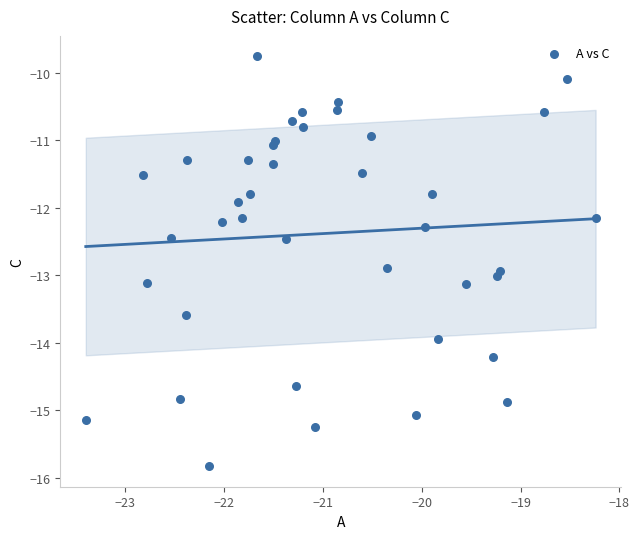

What Y value in the scatter plot is closest to -12?

-11.9